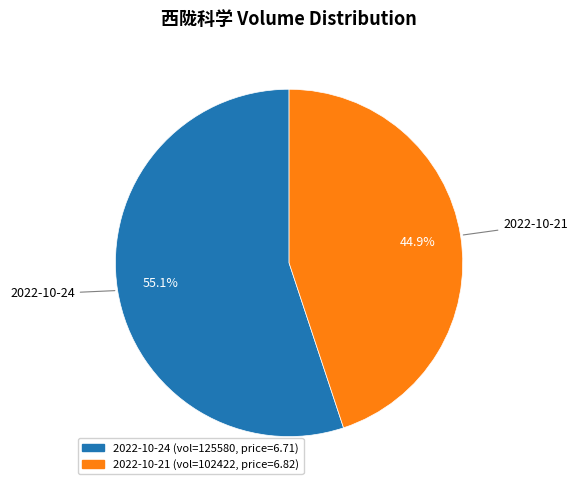

The 2022-10-21 slice represents 54% of the pie. True or false?

False